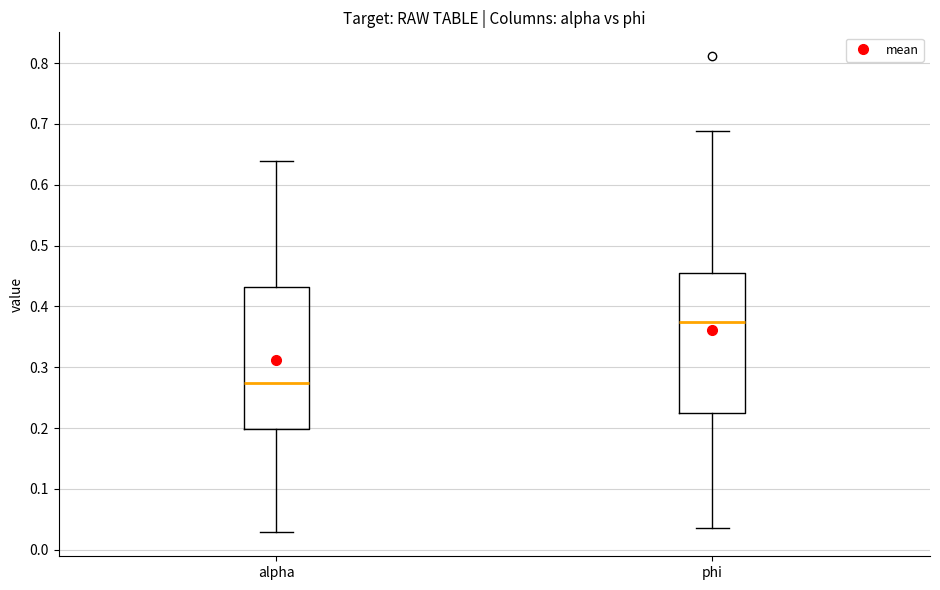

Reading left to right, transcribe this box plot: for each box, give where its median line is, the range the box spans, and where its two whiskers end, as read against the y-axis. The values are not printed on the chart, so give them approximately, as read against the axis.

alpha: median 0.27, box 0.20 to 0.43, whiskers 0.03 to 0.64
phi: median 0.38, box 0.23 to 0.45, whiskers 0.04 to 0.69